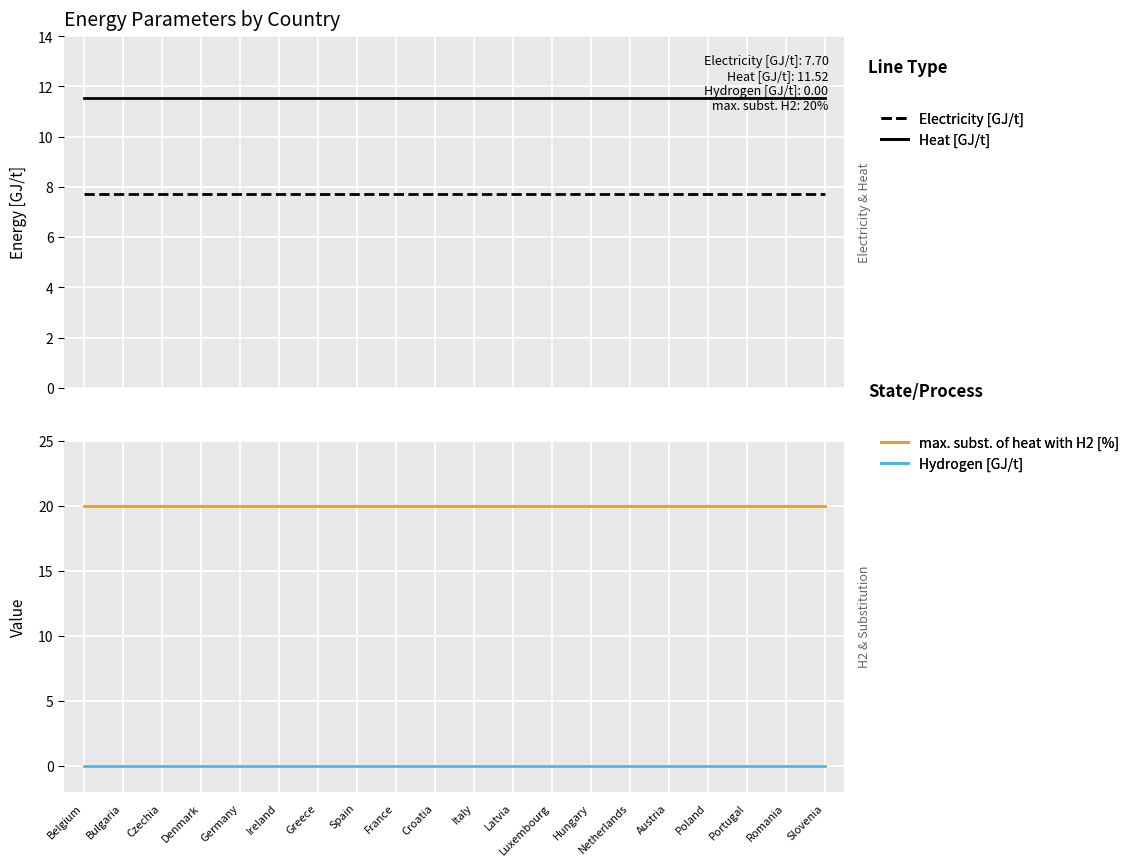

True or false: Heat [GJ/t] has a value of 11.5 at Slovenia.

True